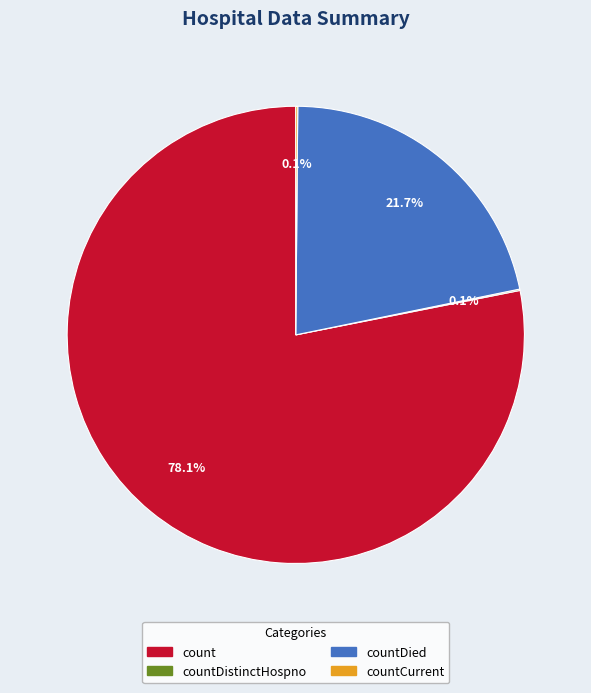

Is there any slice that represents more than half of the pie?

Yes